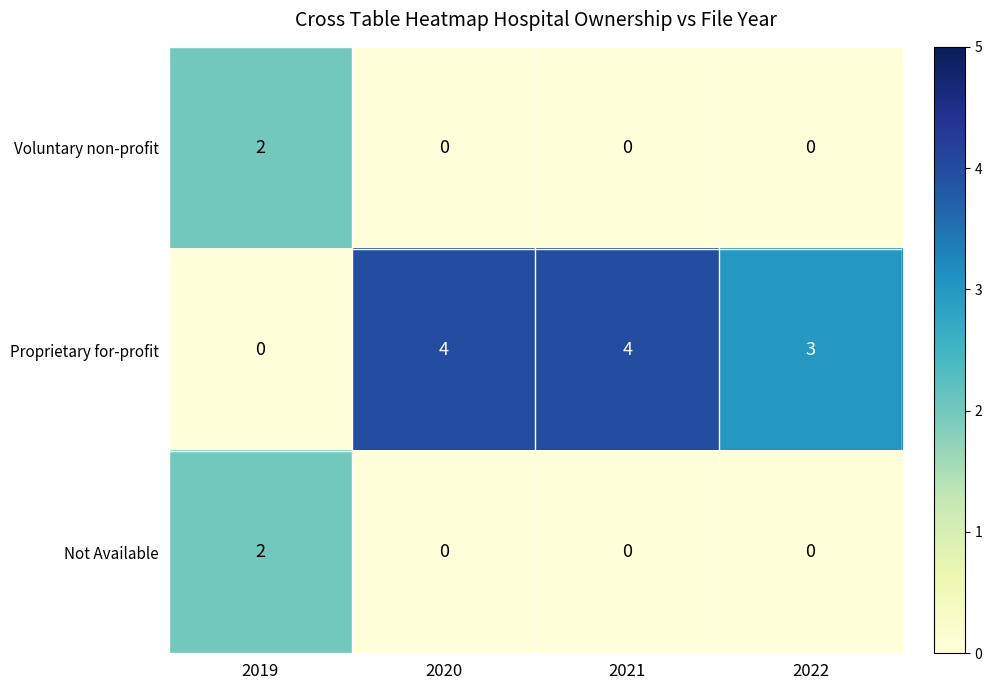

At how many categories does at least one series exceed 0?

4